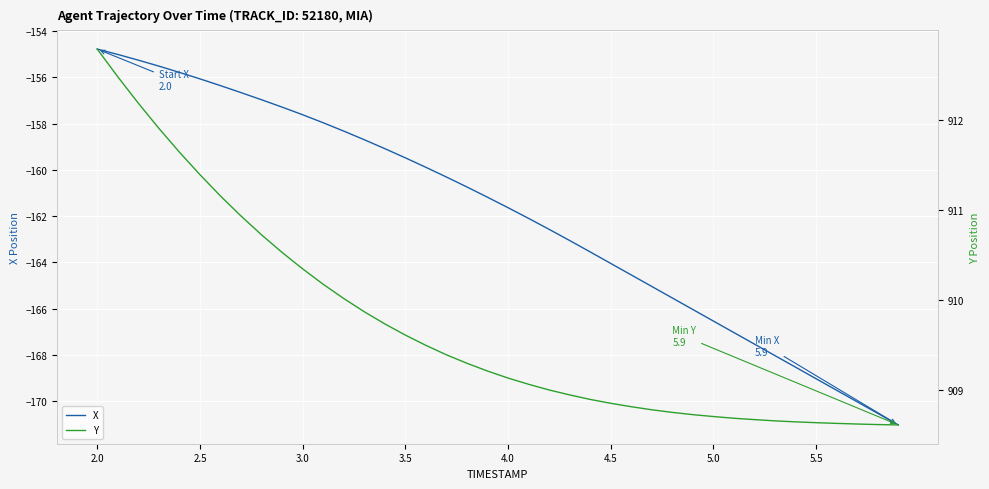

True or false: X and Y intersect in this chart.

False